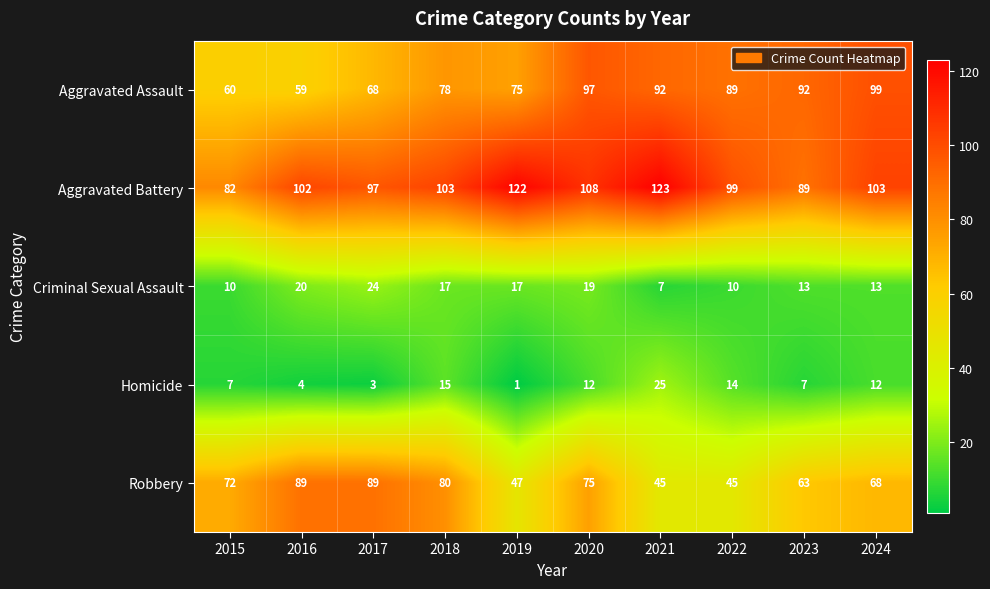

Count the number of data series in this chart.

5